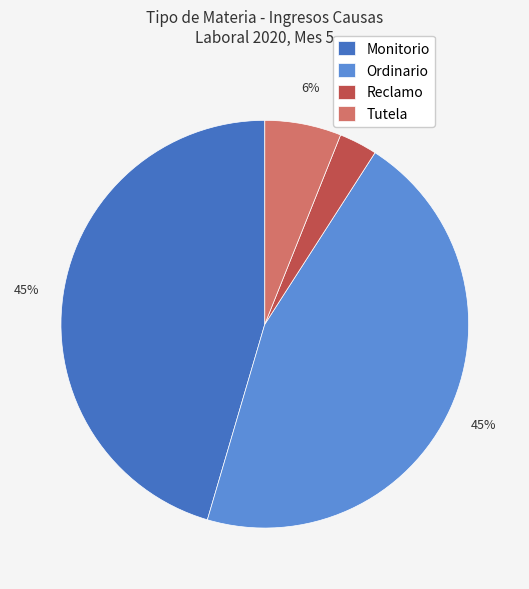

How many slices are in this pie chart?

4